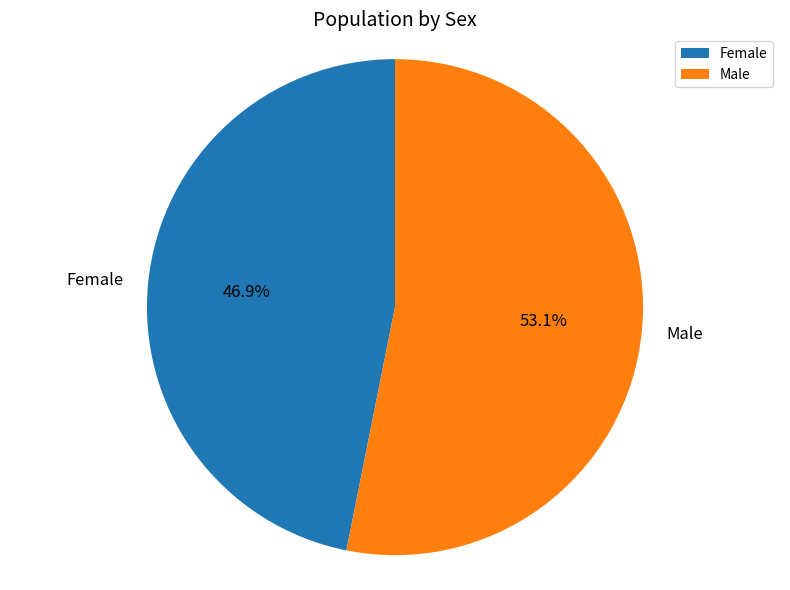

Is the sum of Male and Female greater than half?

Yes